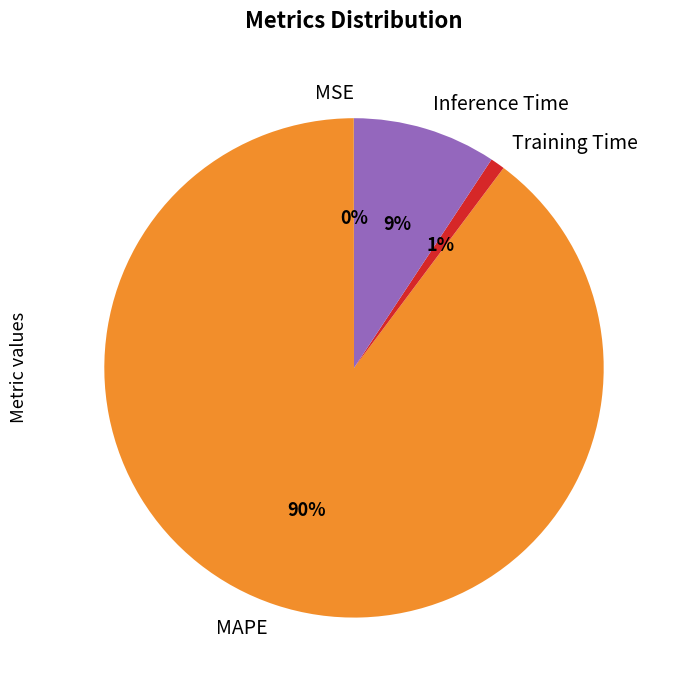

Is there a majority slice in this chart?

Yes